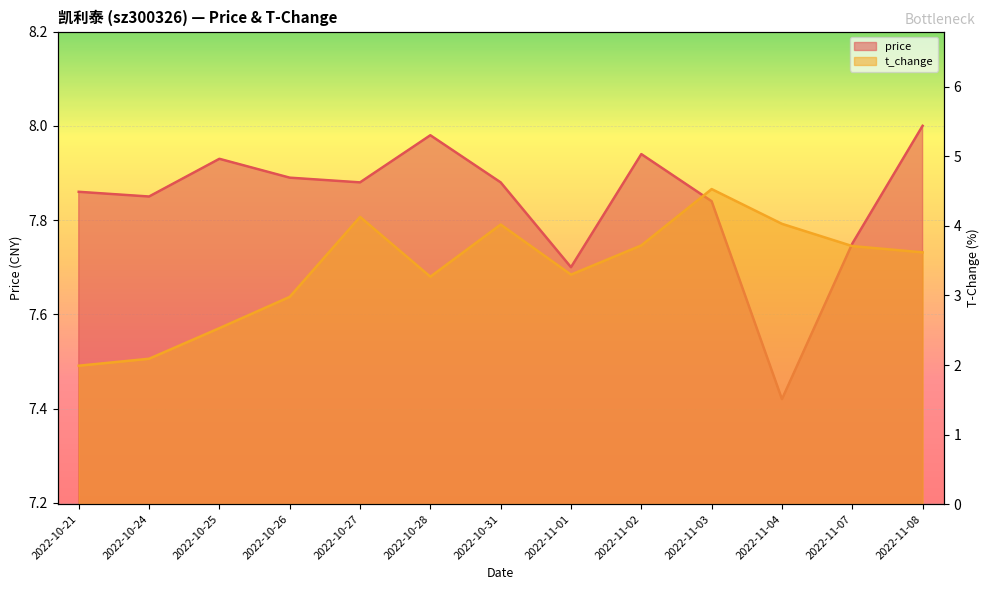

The price series shows 7.4 at 2022-11-04. True or false?

True